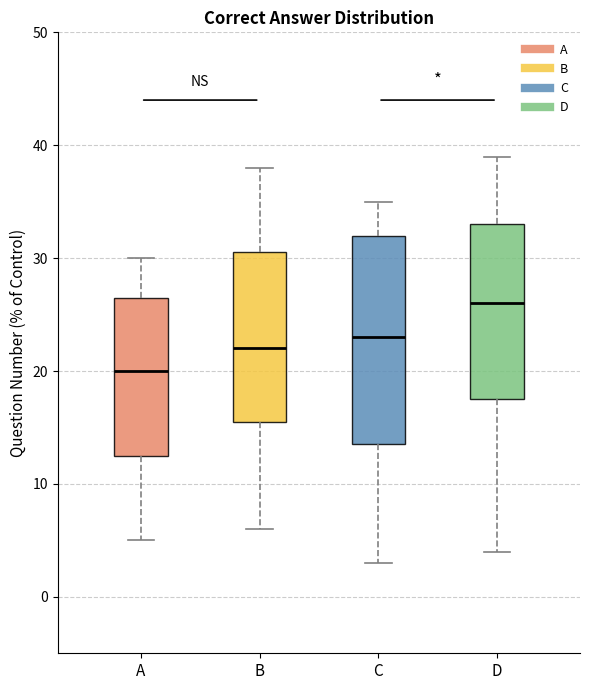

Which box's median line is the highest?

D